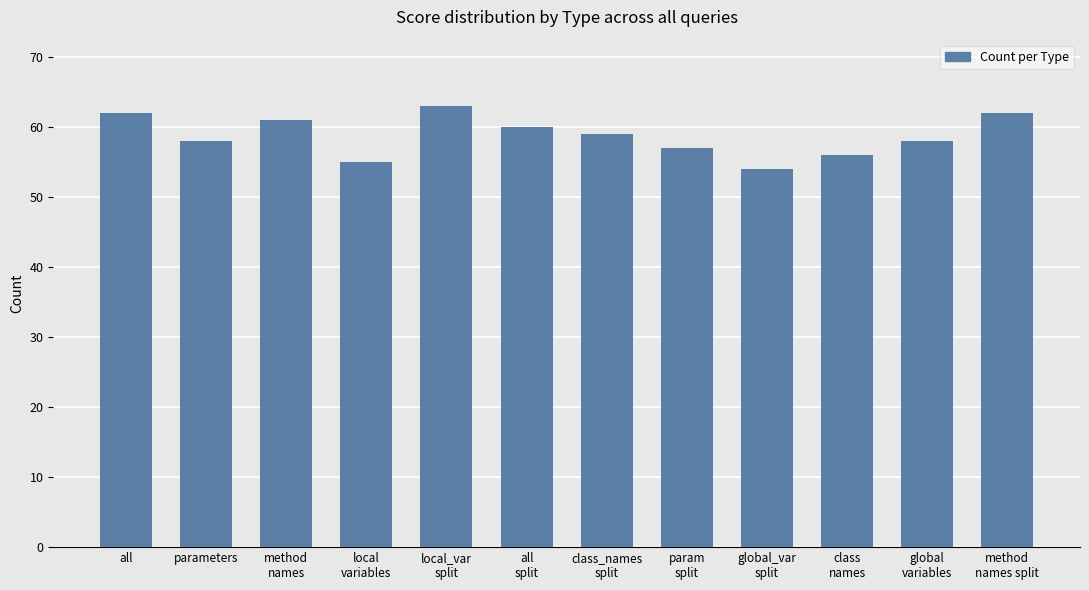

What is the smallest value displayed?

54